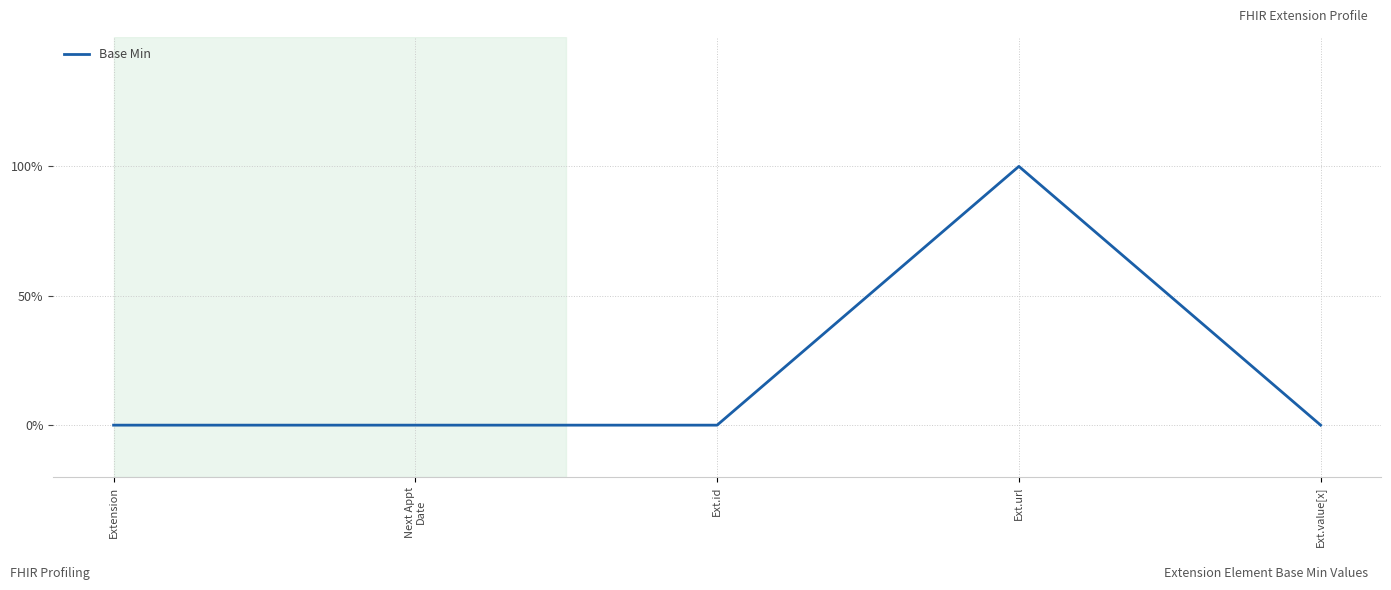

Which category has the highest value across all series?

Ext.url